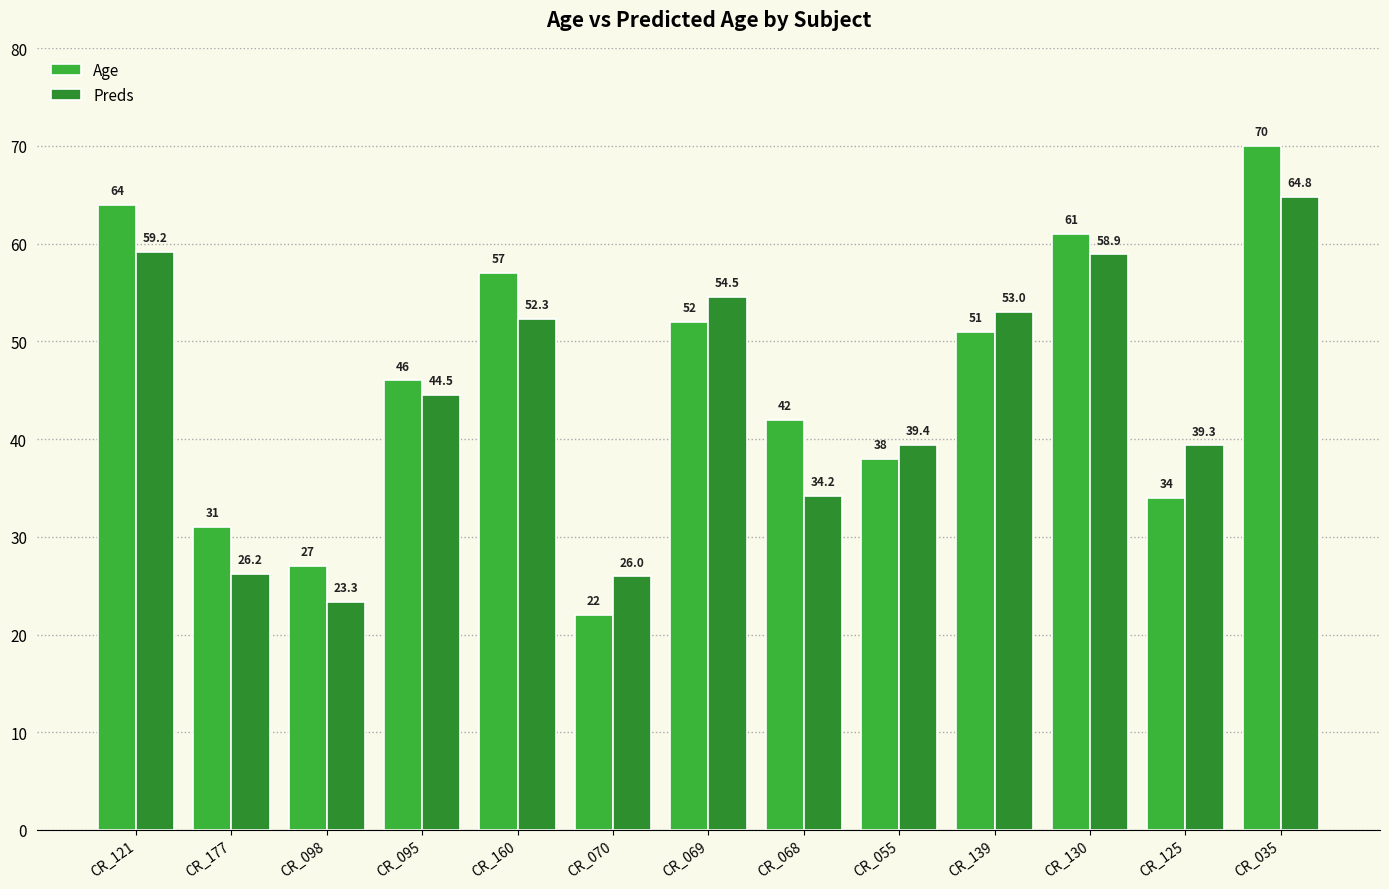

Which series changed the most between CR_177 and CR_035?

Age